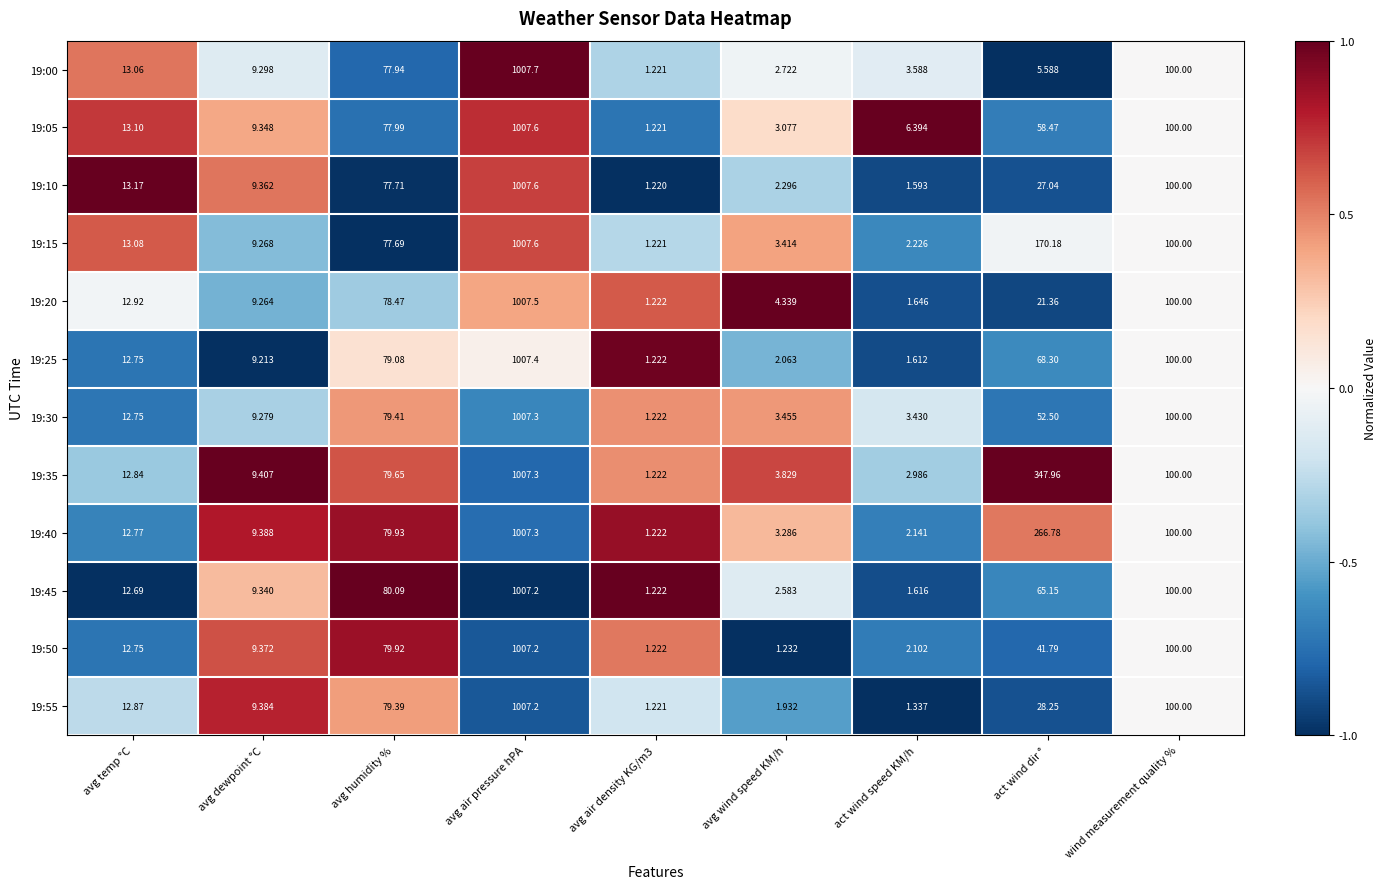

At which label does 19:25 first exceed 12?

avg temp °C